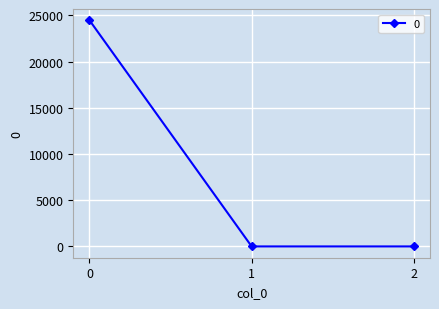

The chart shows a value of -13802.9 at 2. True or false?

False